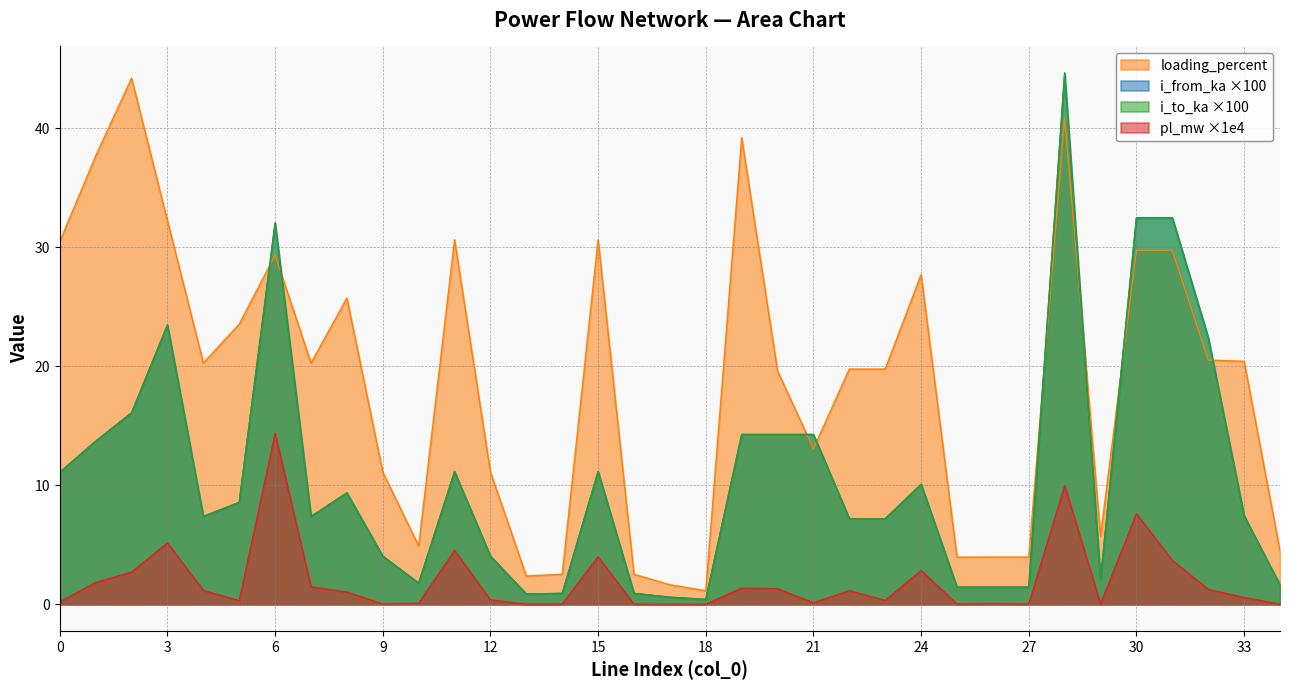

Is it true that i_to_ka equals 1.2 at 14?

False